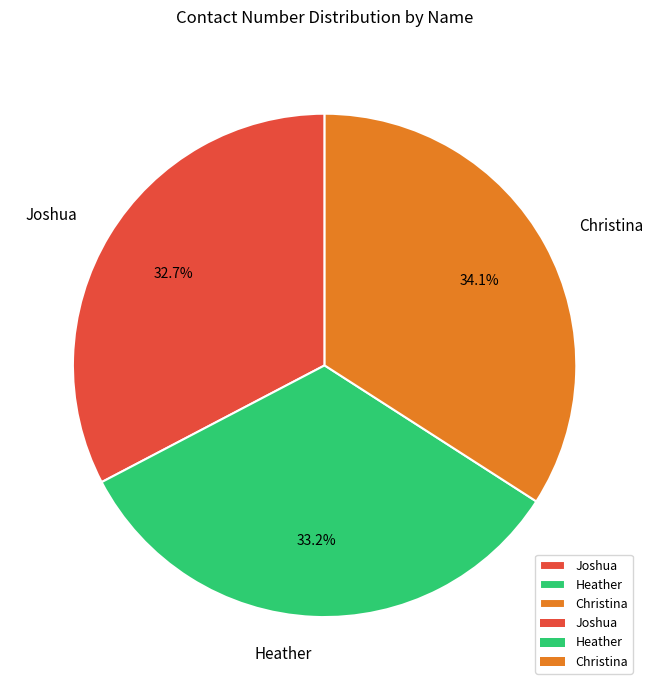

Does any single category account for the majority?

No